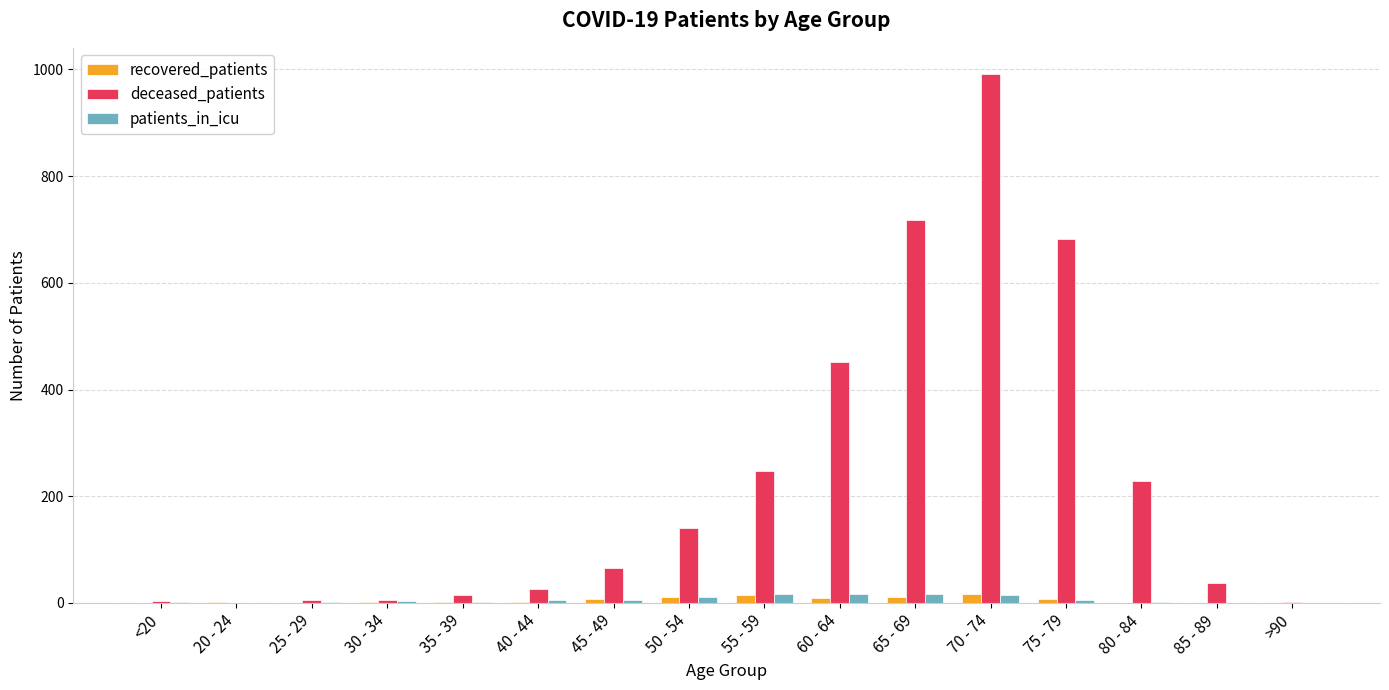

What is the sum of all patients_in_icu values?

99